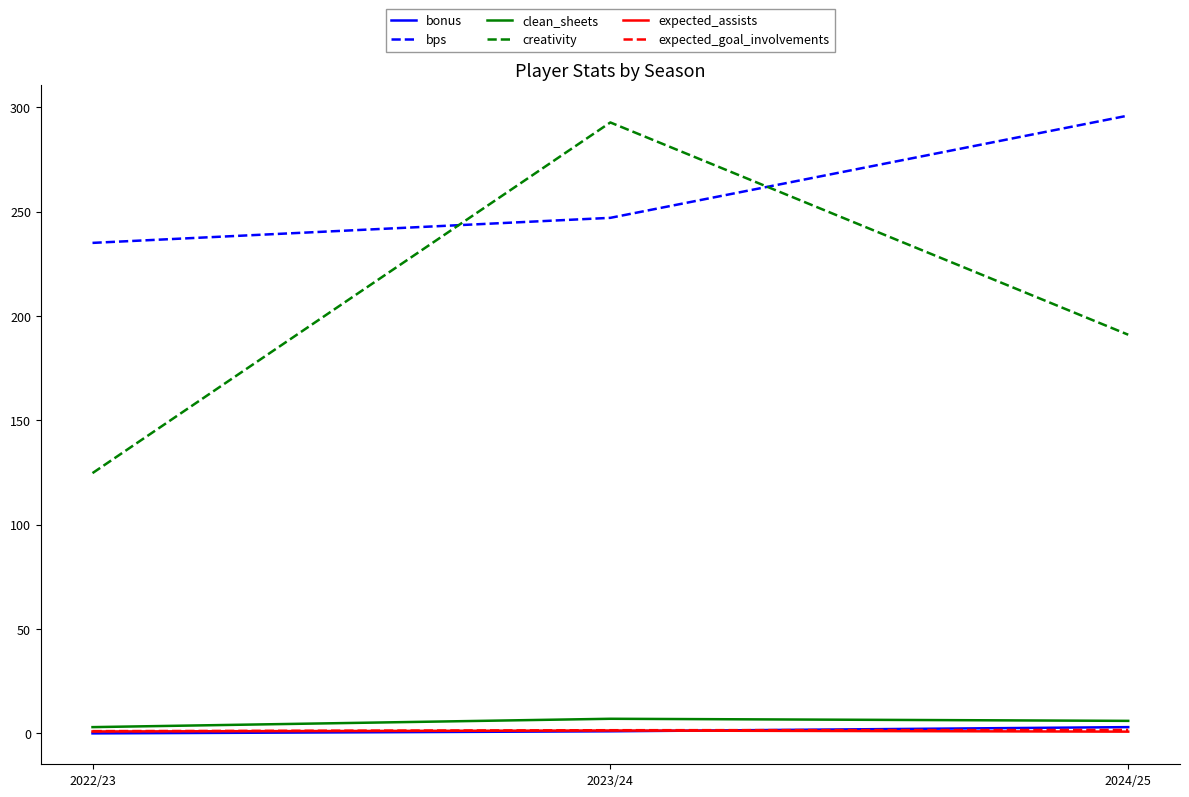

Which category has the lowest value in the creativity series?

2022/23